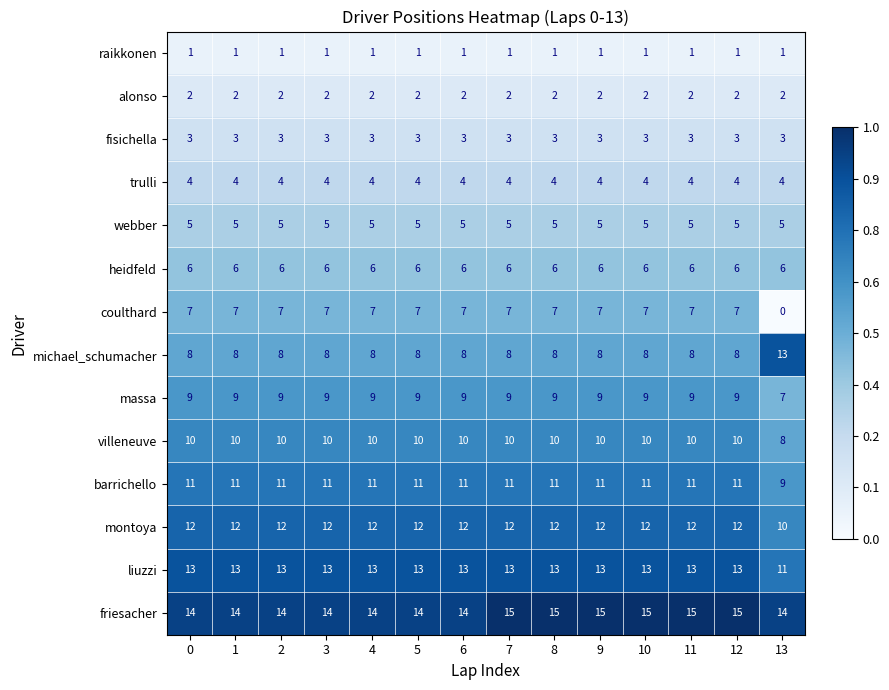

How many categories are shown in the chart?

14